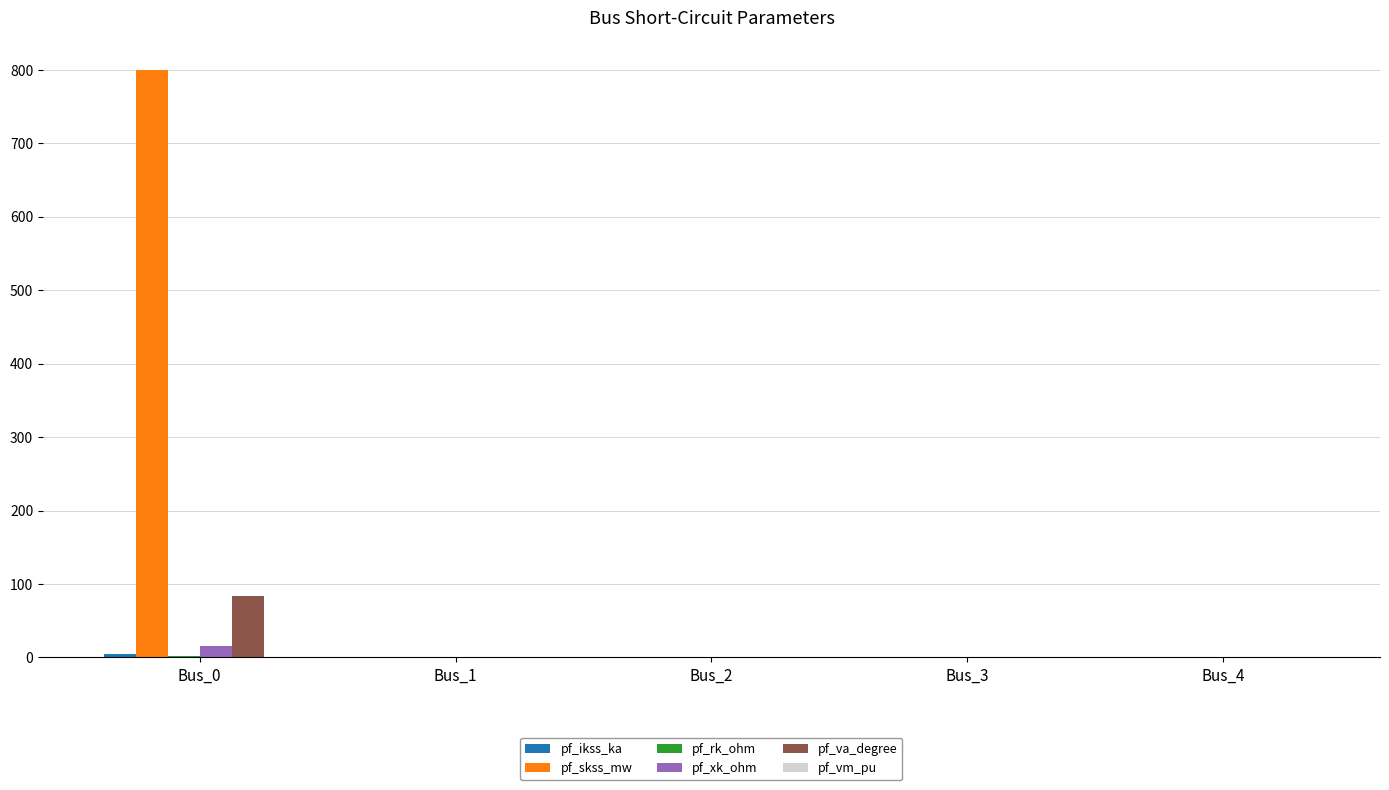

What is the total value across all series at Bus_0?

905.0